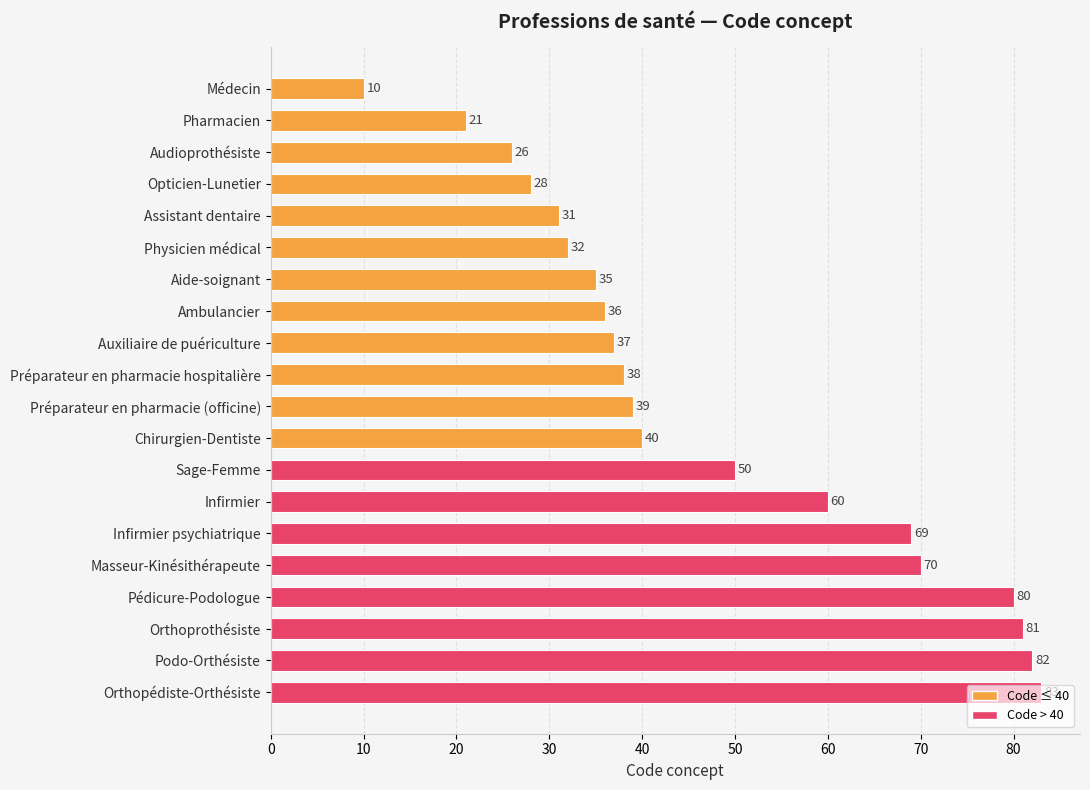

List the labels in order of value, largest first.

Orthopédiste-Orthésiste, Podo-Orthésiste, Orthoprothésiste, Pédicure-Podologue, Masseur-Kinésithérapeute, Infirmier psychiatrique, Infirmier, Sage-Femme, Chirurgien-Dentiste, Préparateur en pharmacie (officine), Préparateur en pharmacie hospitalière, Auxiliaire de puériculture, Ambulancier, Aide-soignant, Physicien médical, Assistant dentaire, Opticien-Lunetier, Audioprothésiste, Pharmacien, Médecin